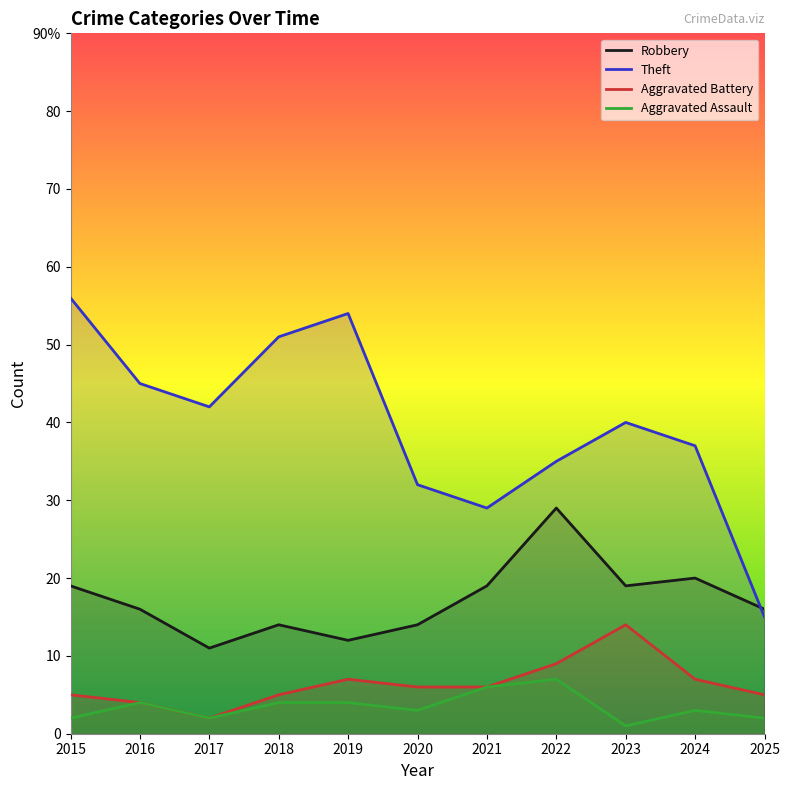

Is the value of Aggravated Battery at 2022 greater than the value of Robbery at 2025?

No